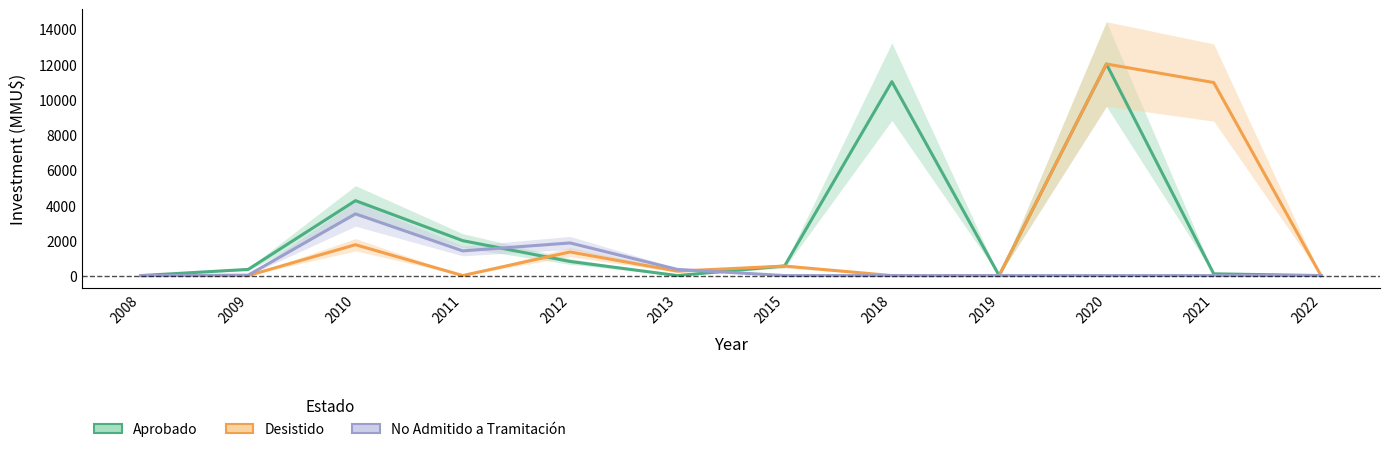

Reading left to right, extract all data points from this chart.

Aprobado: 2008=0	2009=350	2010=4250	2011=1980	2012=800	2013=0	2015=543	2018=11000	2019=0	2020=12000	2021=99	2022=0
Desistido: 2008=0	2009=0	2010=1750	2011=0	2012=1339	2013=250	2015=539	2018=0	2019=0	2020=12000	2021=10950	2022=0
No Admitido a Tramitación: 2008=0	2009=22	2010=3500	2011=1400	2012=1850	2013=350	2015=0	2018=0	2019=0	2020=0	2021=0	2022=0